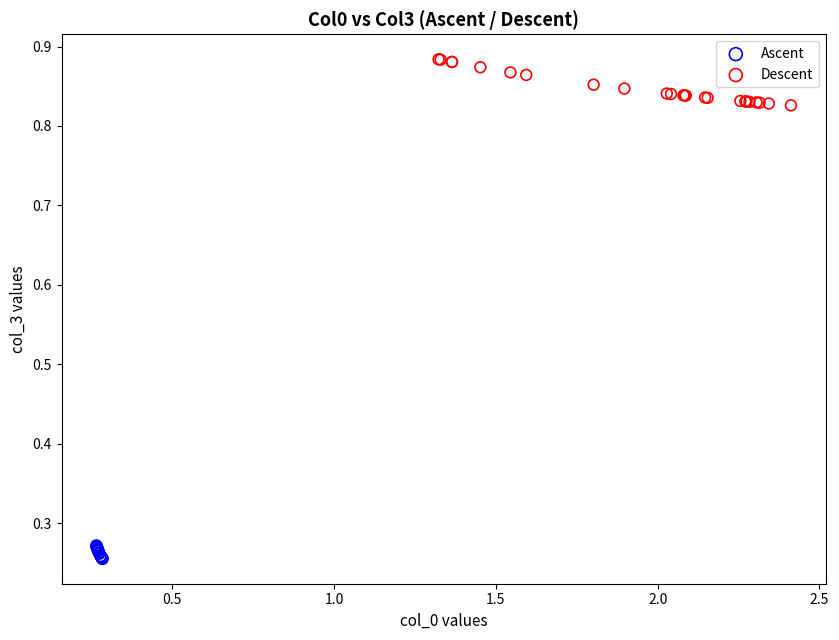

Which series contains the lowest Y value?

Ascent